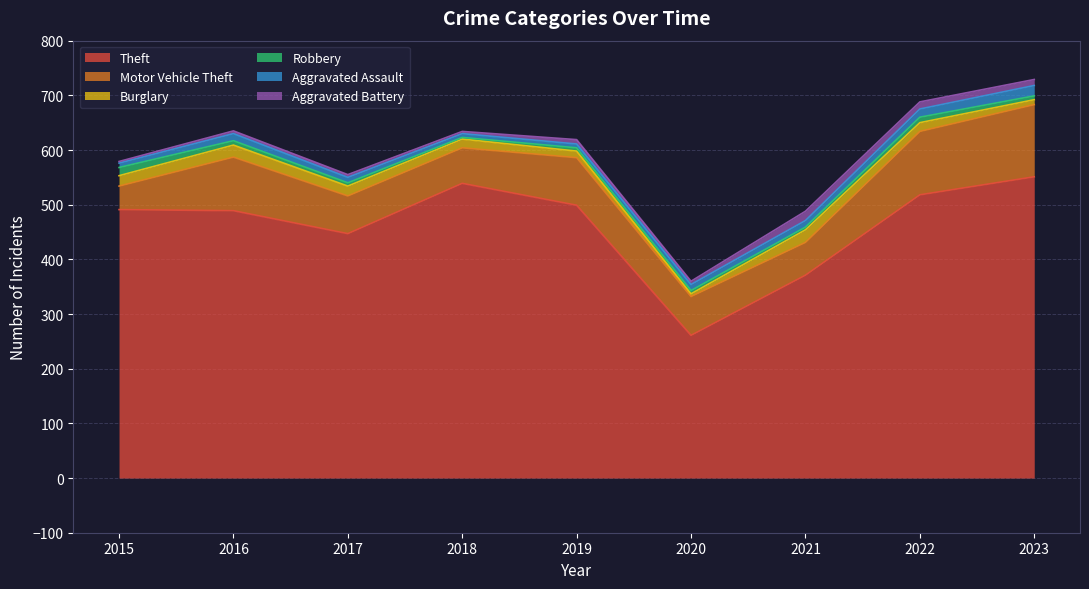

True or false: Theft and Aggravated Battery cross at least once.

False